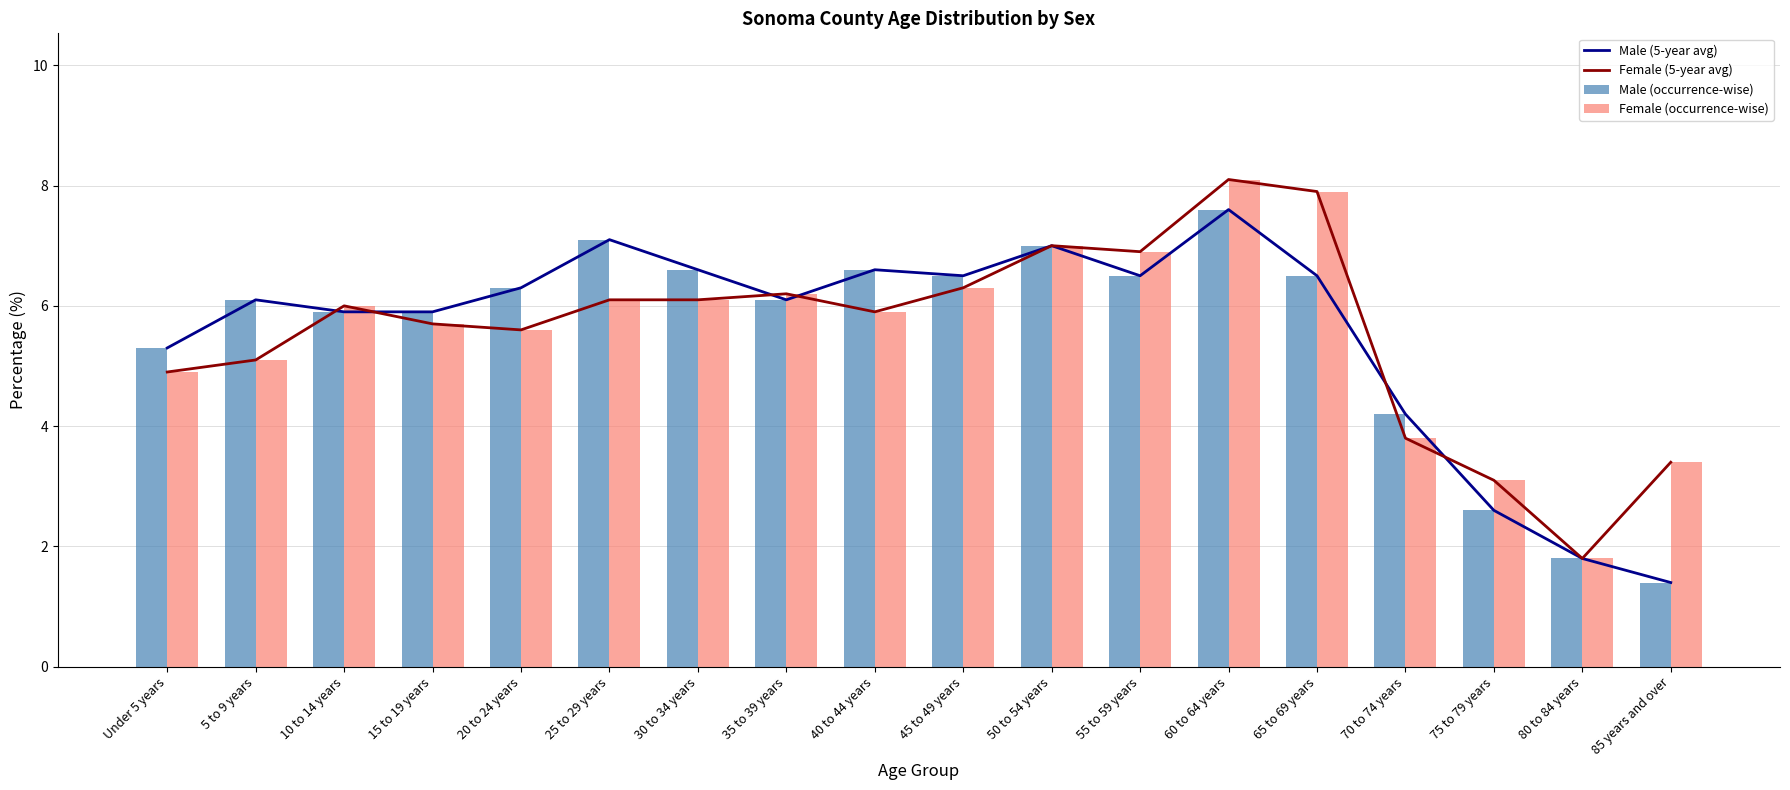

At which category is the sum across all series the highest?

60 to 64 years